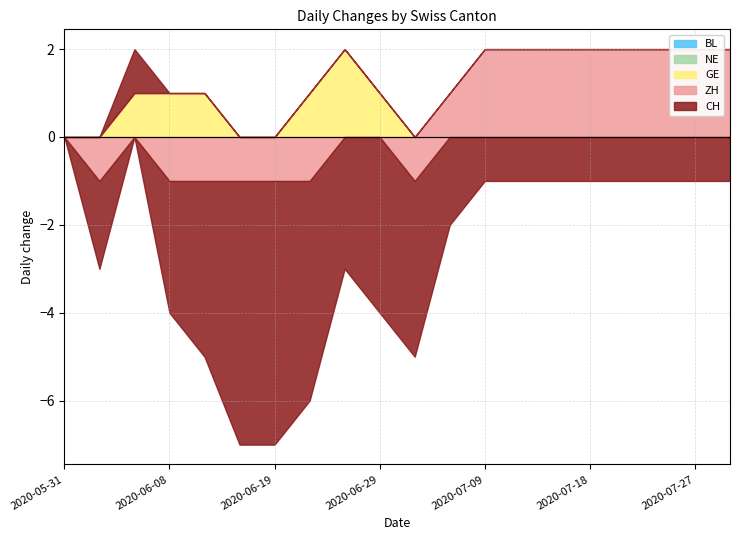

What is the label of the 16th point from the left?

2020-07-18